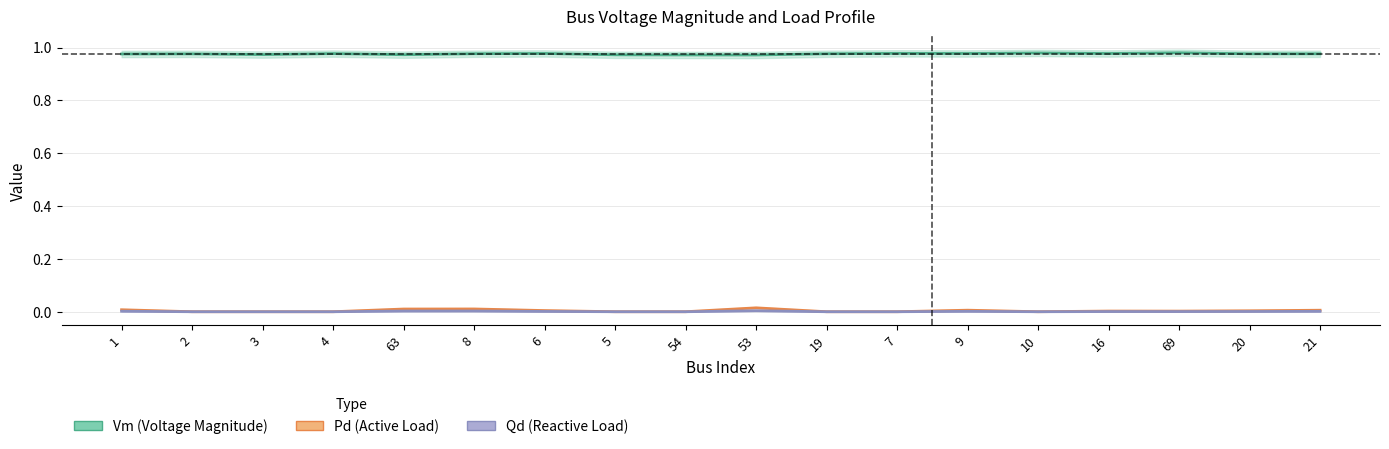

Count the Vm (Voltage Magnitude) values in the range 0 to 1.

18